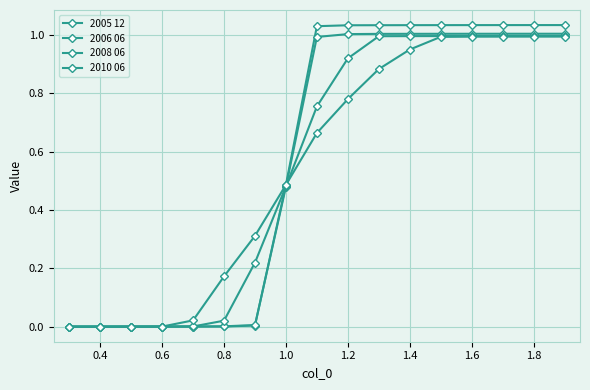

Count the number of categories in the chart.

17